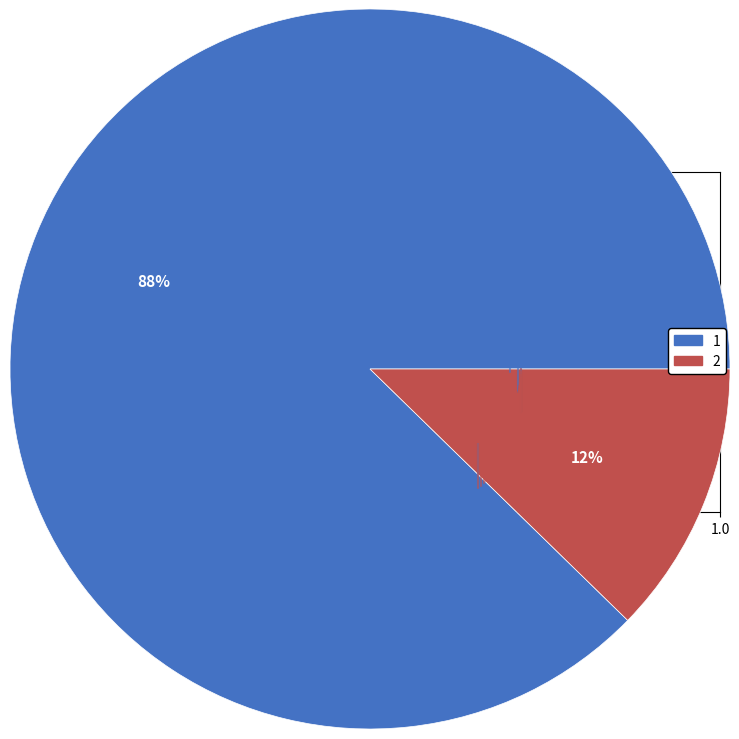

To the nearest percent, what percentage of the pie is 2?

12%